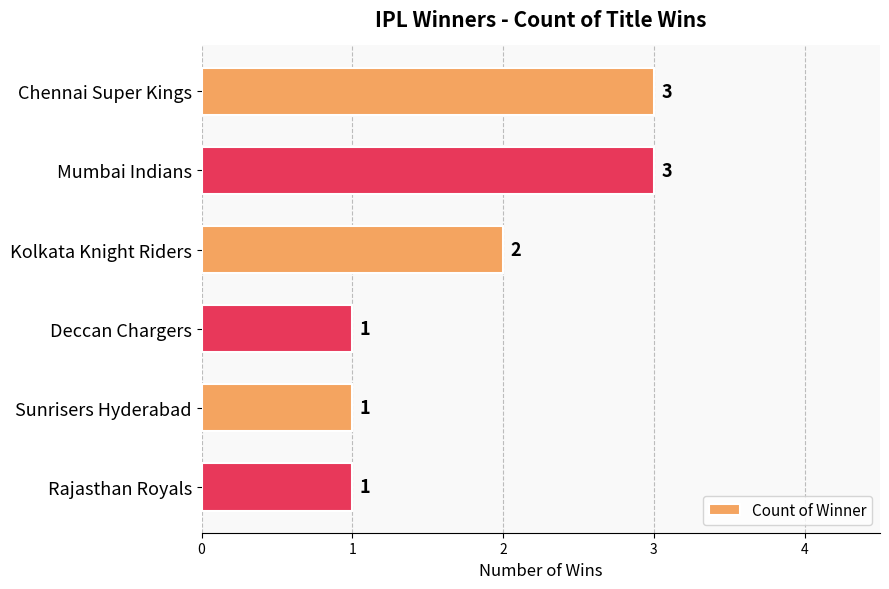

Are the bars grouped side by side (vs. stacked)?

No